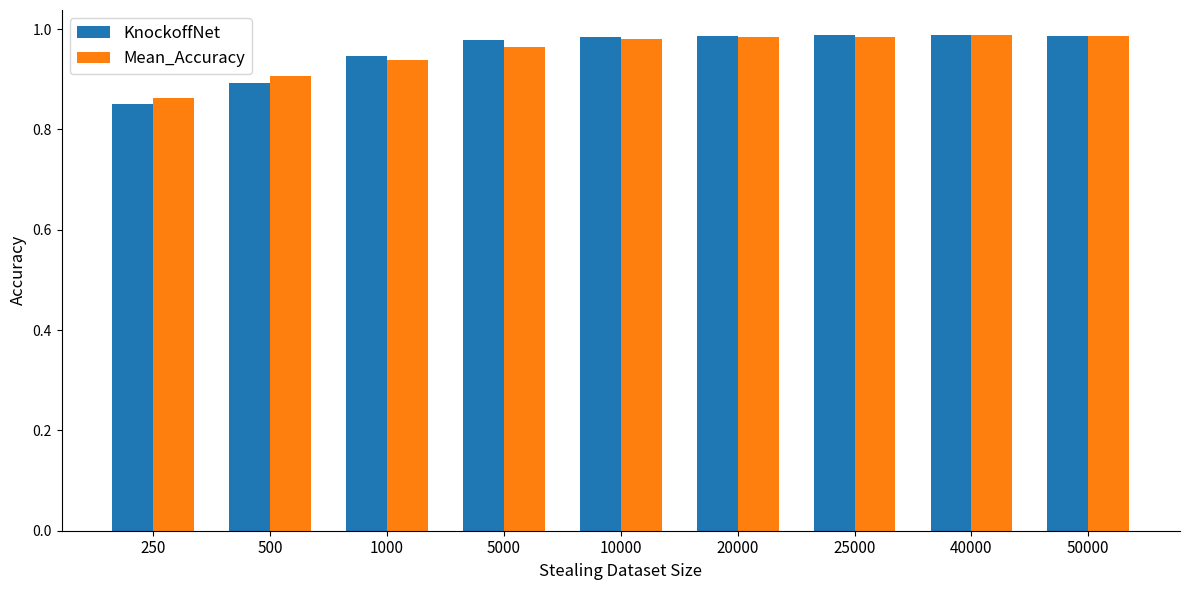

What is the sum of all KnockoffNet values?

8.6